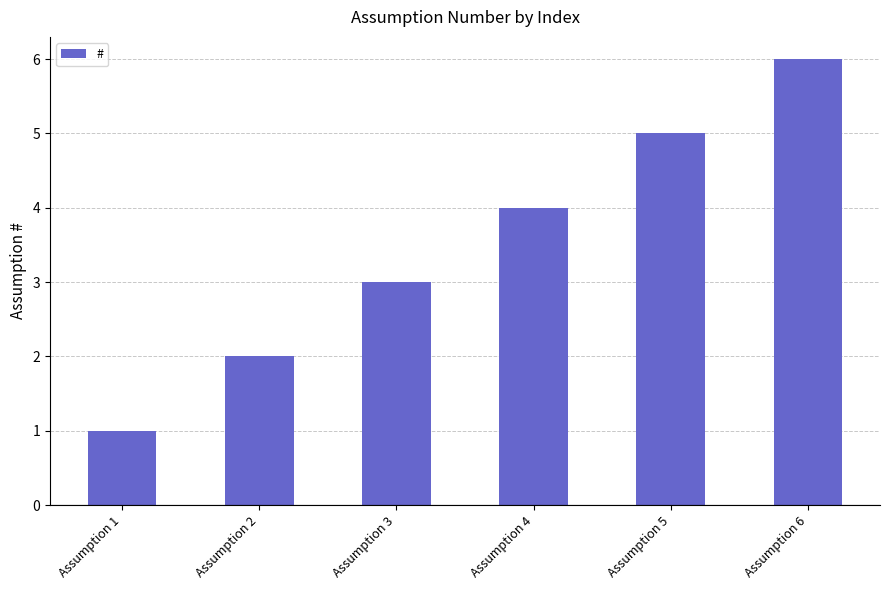

True or false: the data shows 1 at Assumption 1.

True